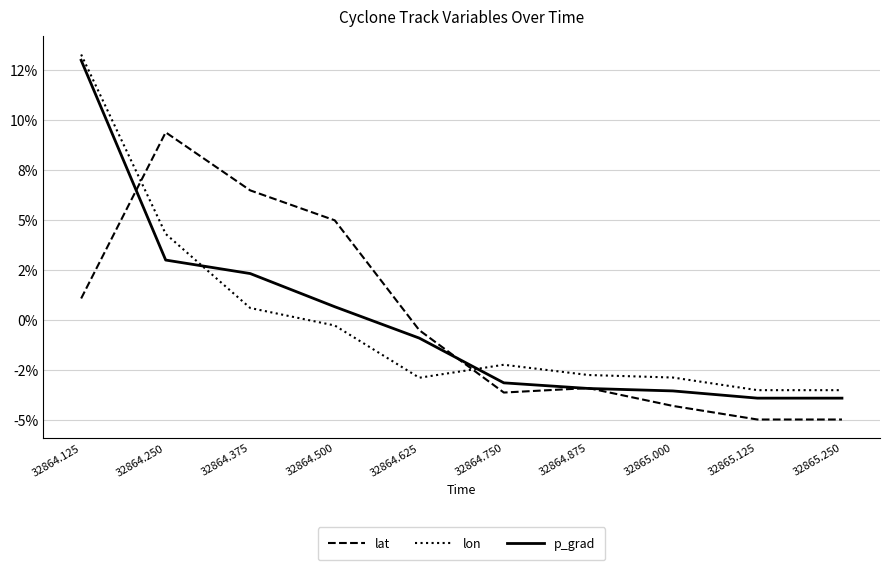

What are all the series names shown in the legend?

lat, lon, p_grad